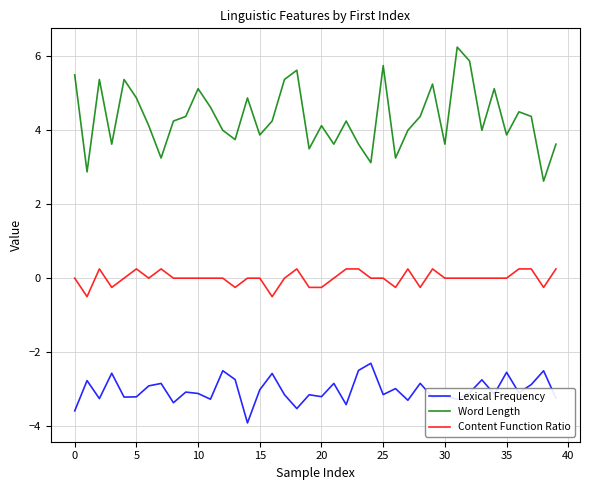

Is this an area chart (filled region under the line)?

No